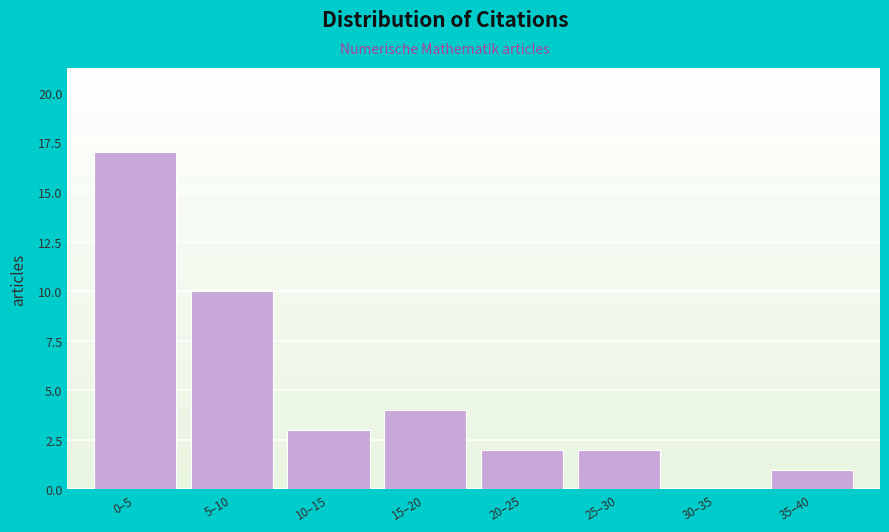

Reading left to right, what are all the values shown in this chart?

0–5=17	5–10=10	10–15=3	15–20=4	20–25=2	25–30=2	30–35=0	35–40=1